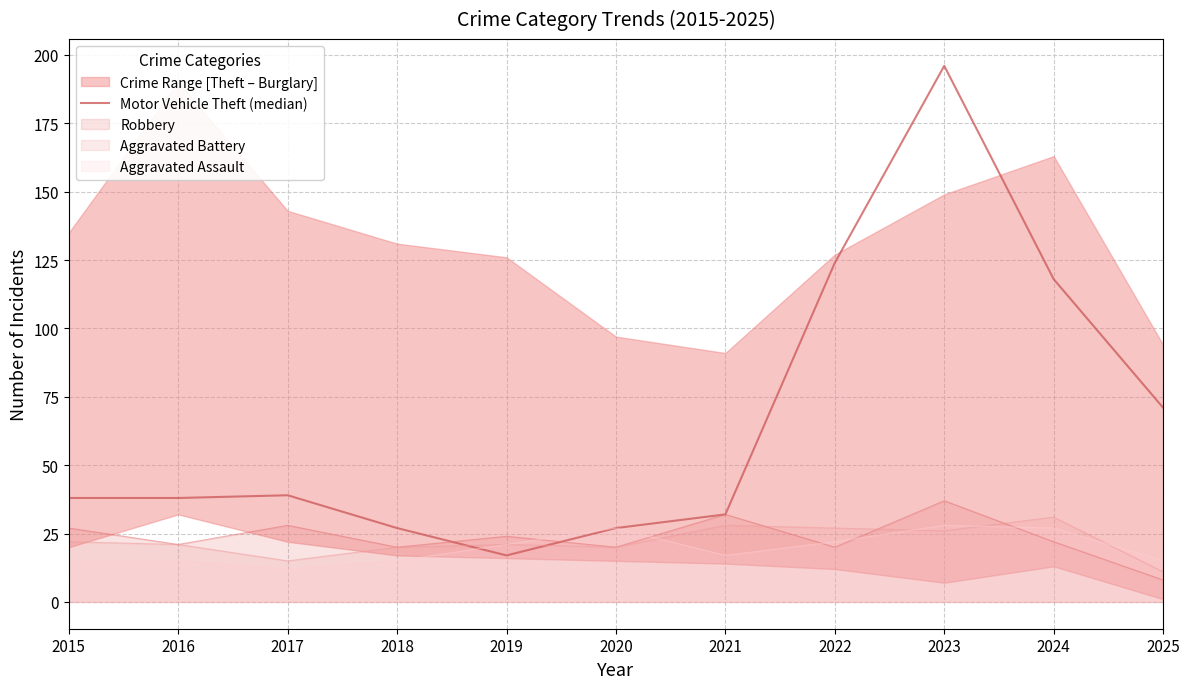

Read the value at 2017, to the nearest 10.

40